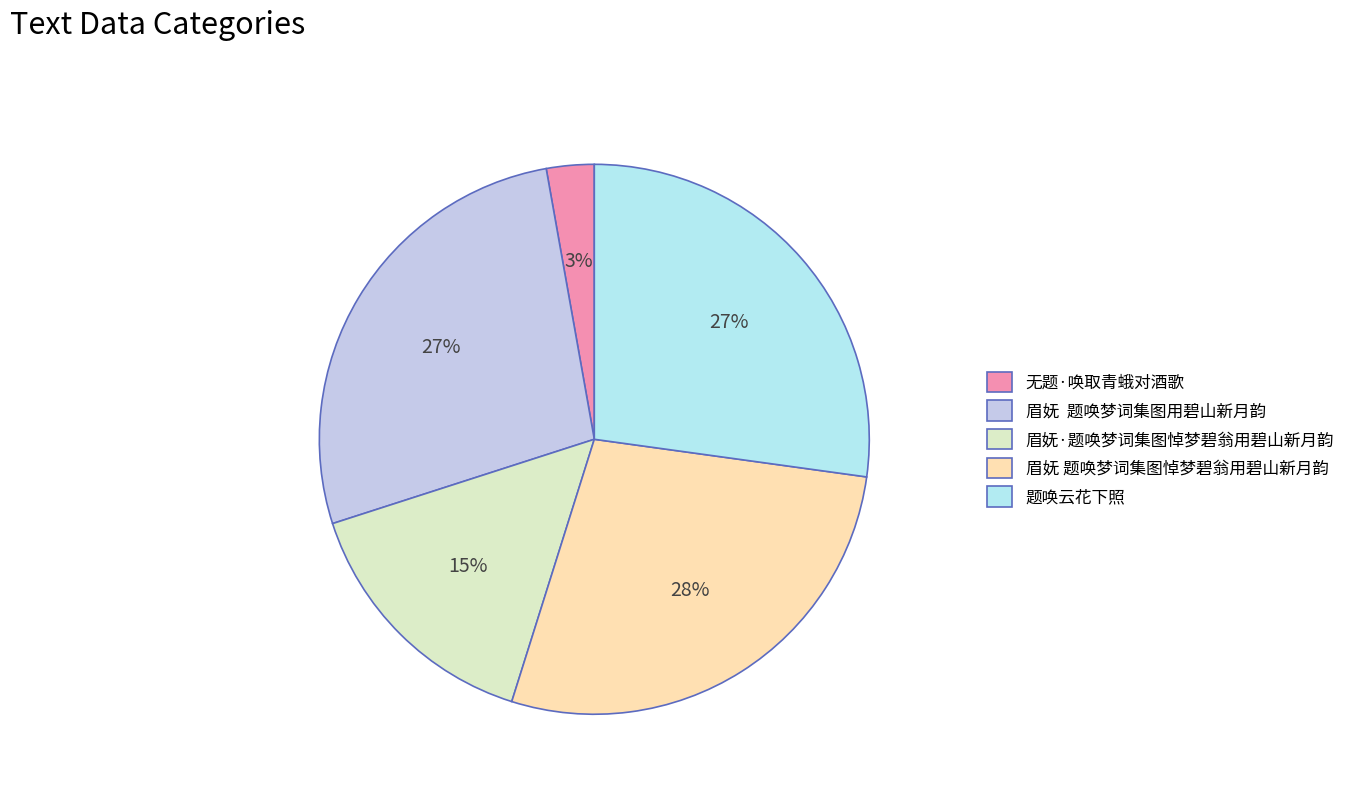

To the nearest percent, what is the difference between the largest and smallest slice percentages?

25%